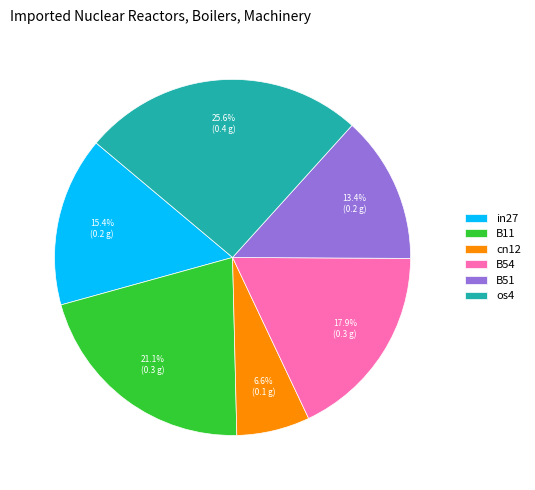

How many segments does this pie chart have?

6